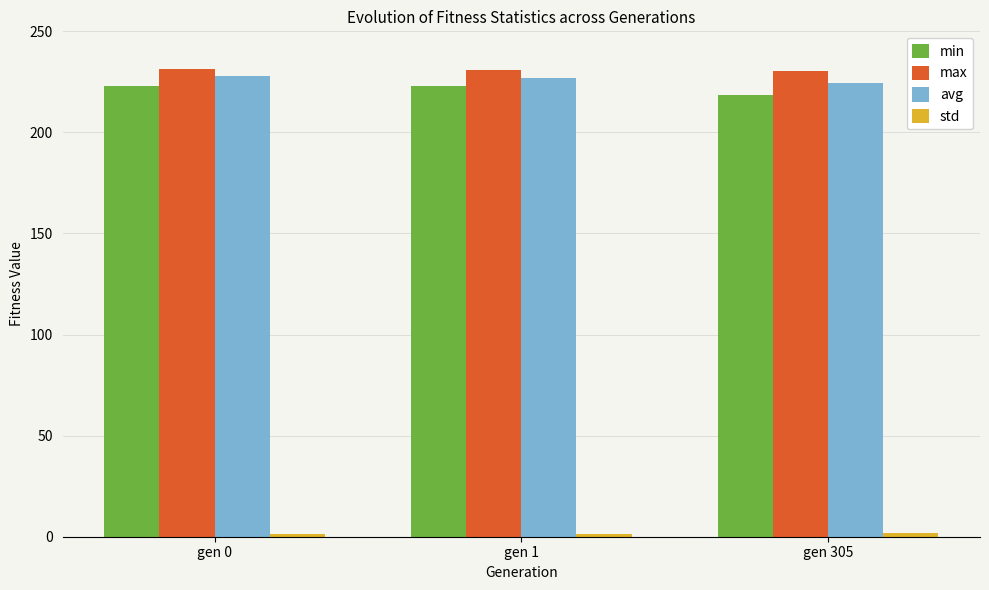

What is the average value of the avg series?

226.4